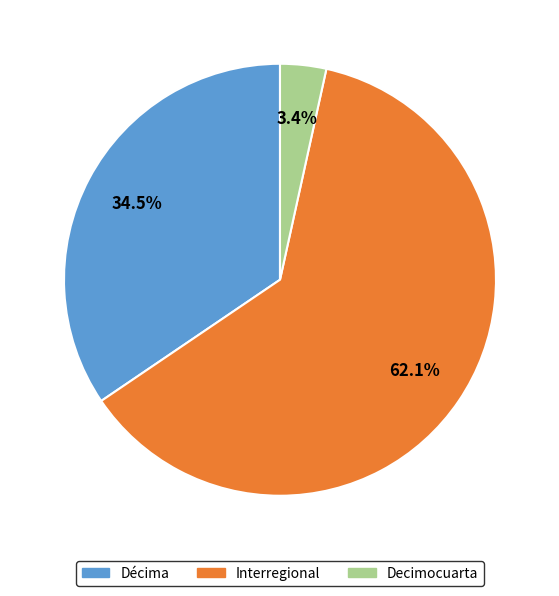

Between Décima and Interregional, which is larger?

Interregional